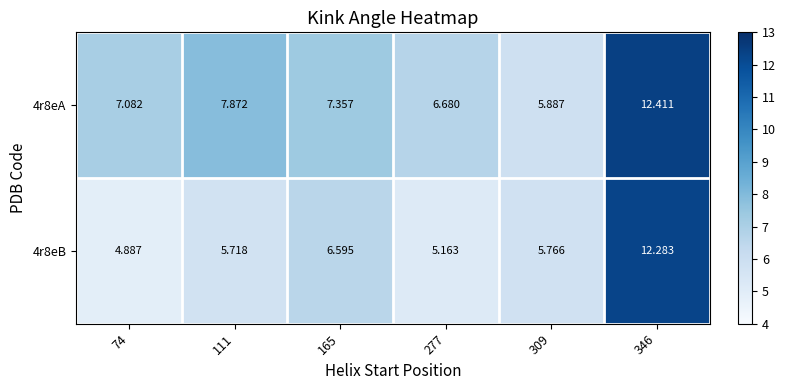

How many data points in 4r8eB are above 5?

5